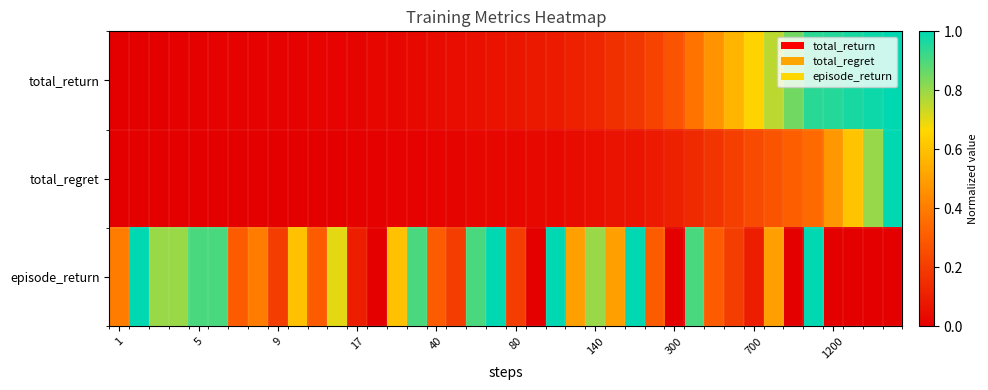

Count the number of categories in the chart.

40